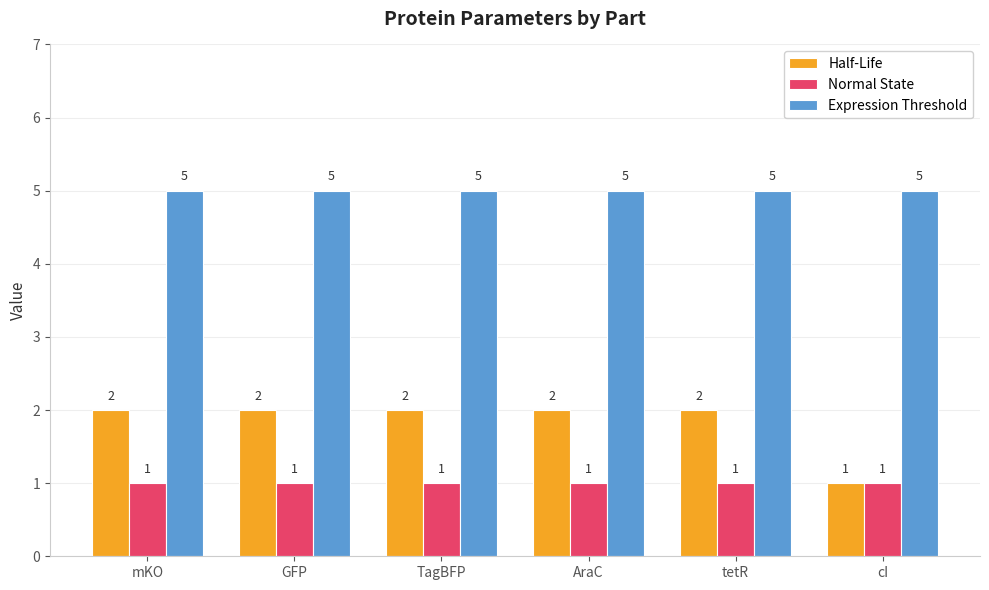

Reading right to left, extract all data points from this chart.

Half-Life: cI=1	tetR=2	AraC=2	TagBFP=2	GFP=2	mKO=2
Normal State: cI=1	tetR=1	AraC=1	TagBFP=1	GFP=1	mKO=1
Expression Threshold: cI=5	tetR=5	AraC=5	TagBFP=5	GFP=5	mKO=5